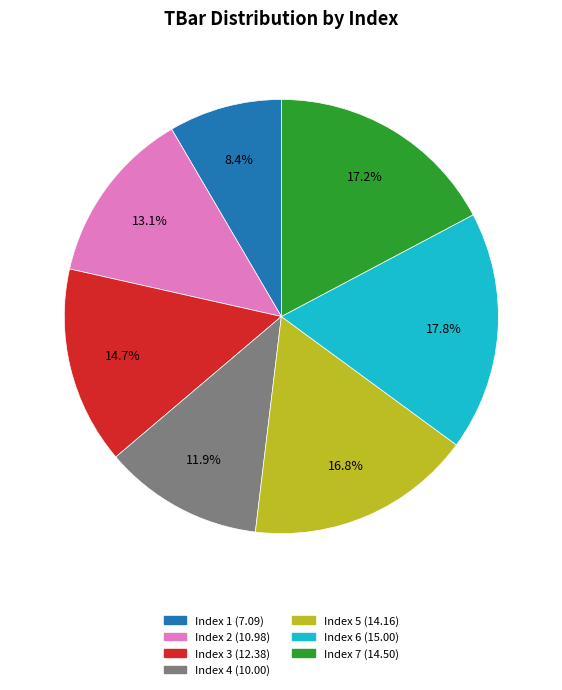

Is there a majority slice in this chart?

No